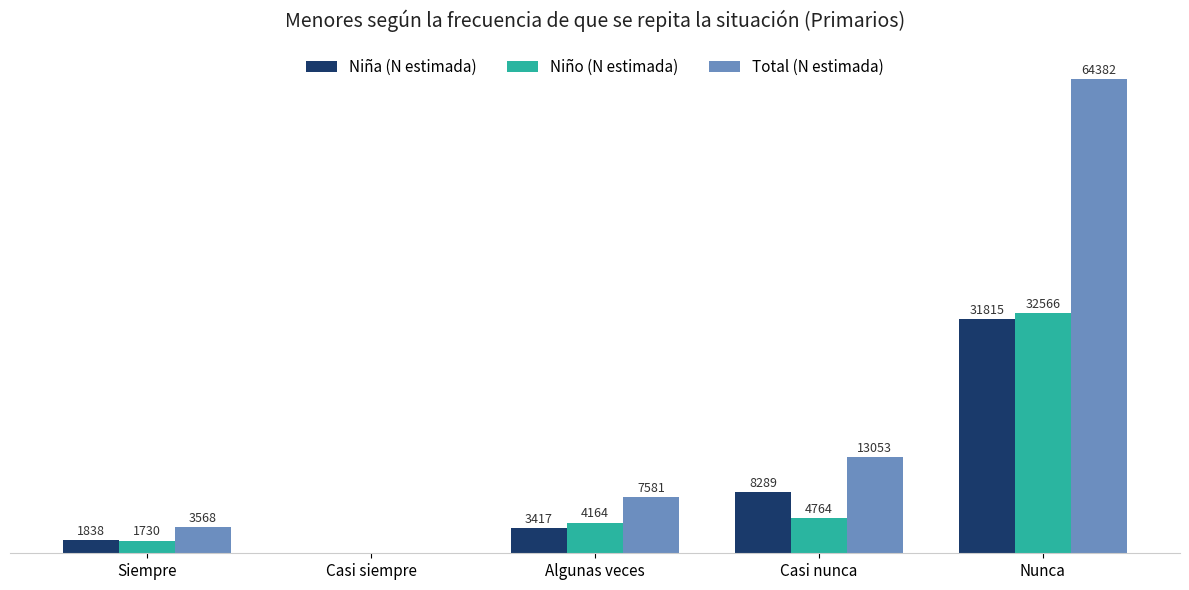

At which label does Niño (N estimada) reach its peak?

Nunca